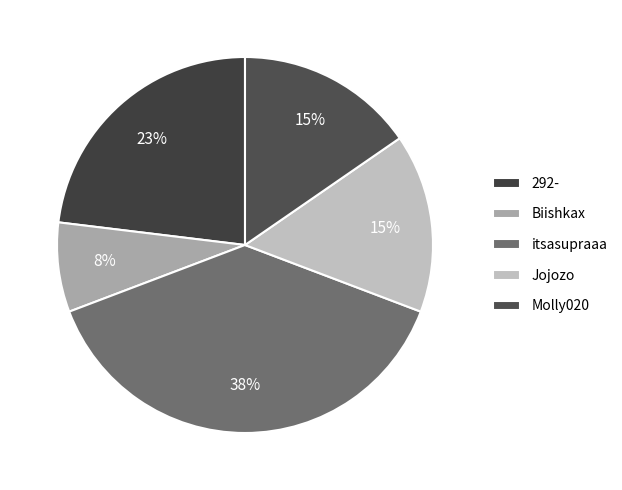

Which slice is the smallest?

Biishkax